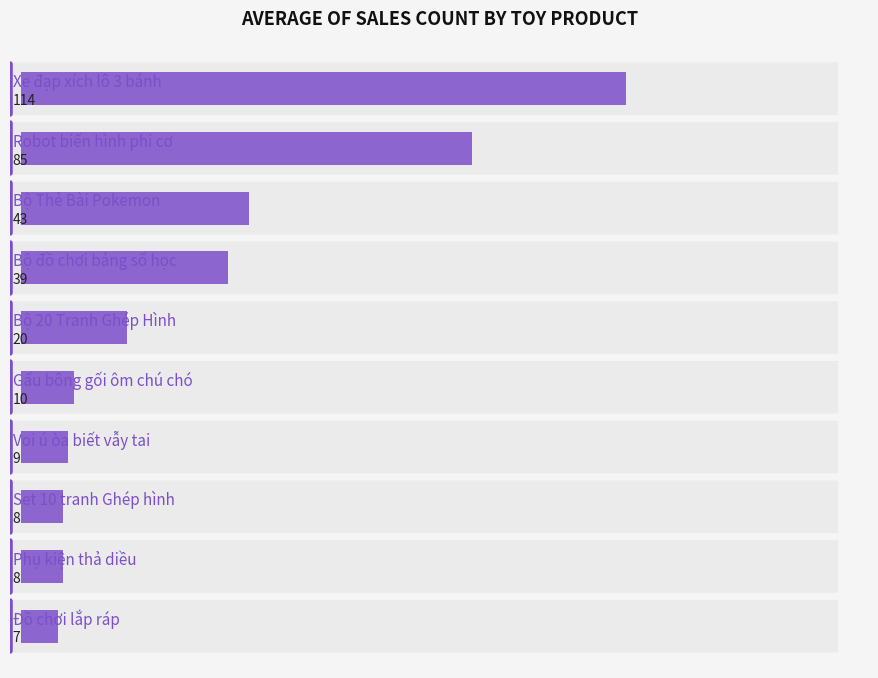

How many series are shown in this chart?

1